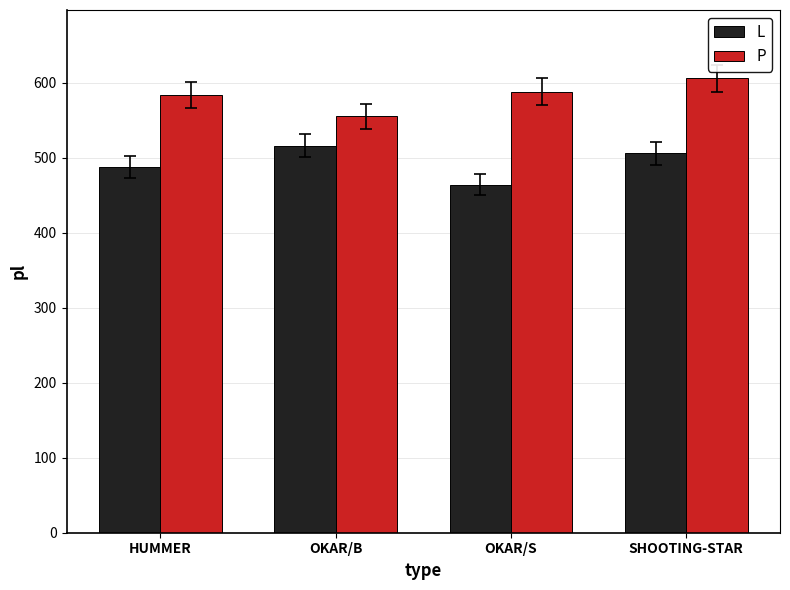

What is the difference between the second highest and minimum values in the P series?

33